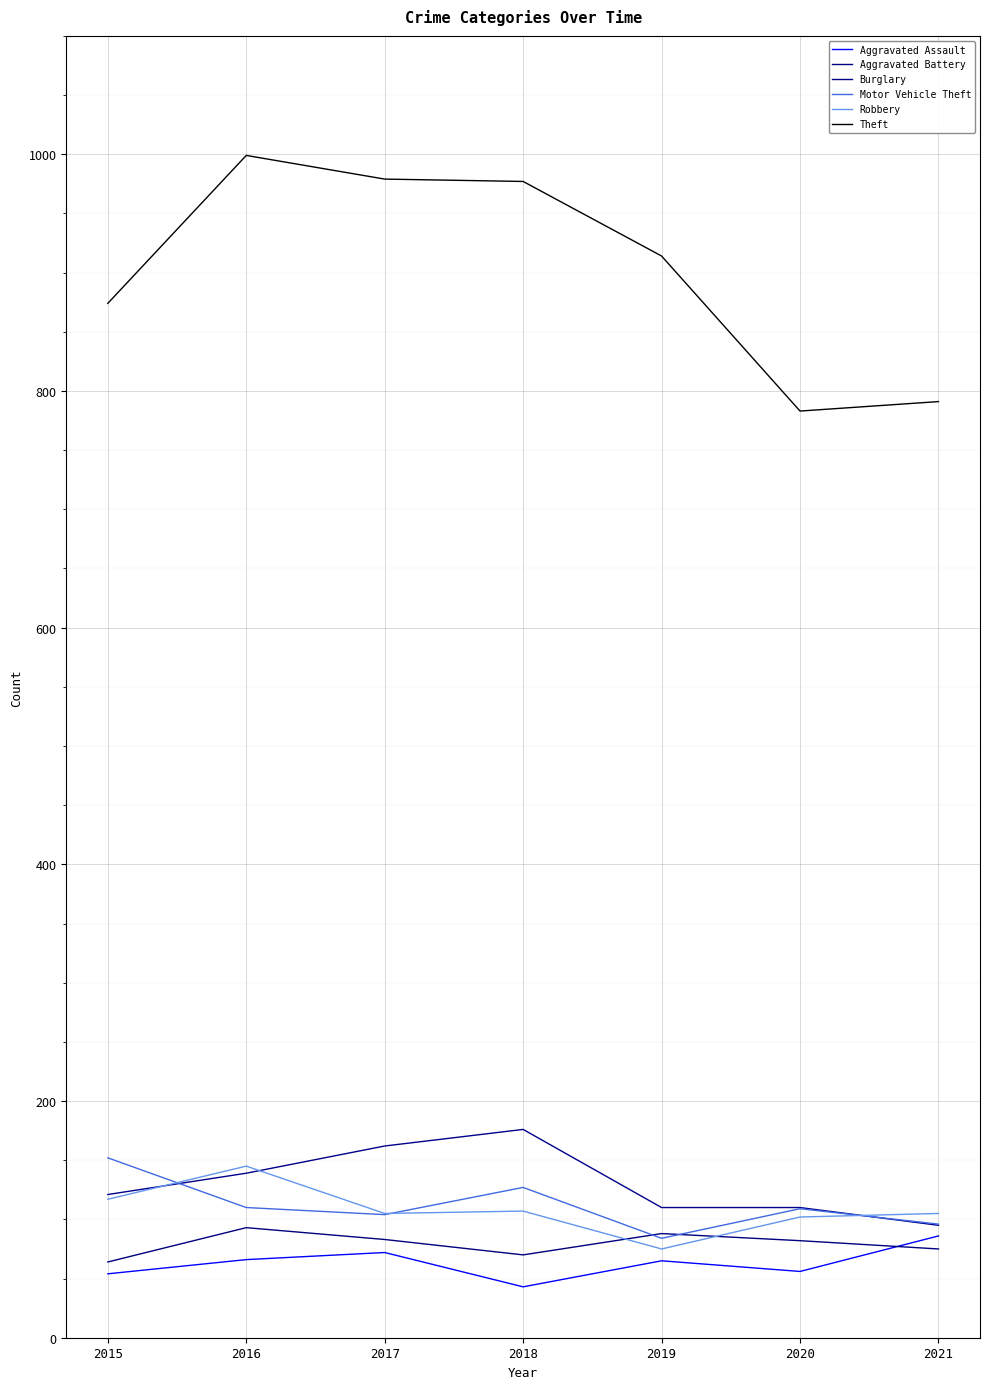

How many lines are shown in the chart?

6